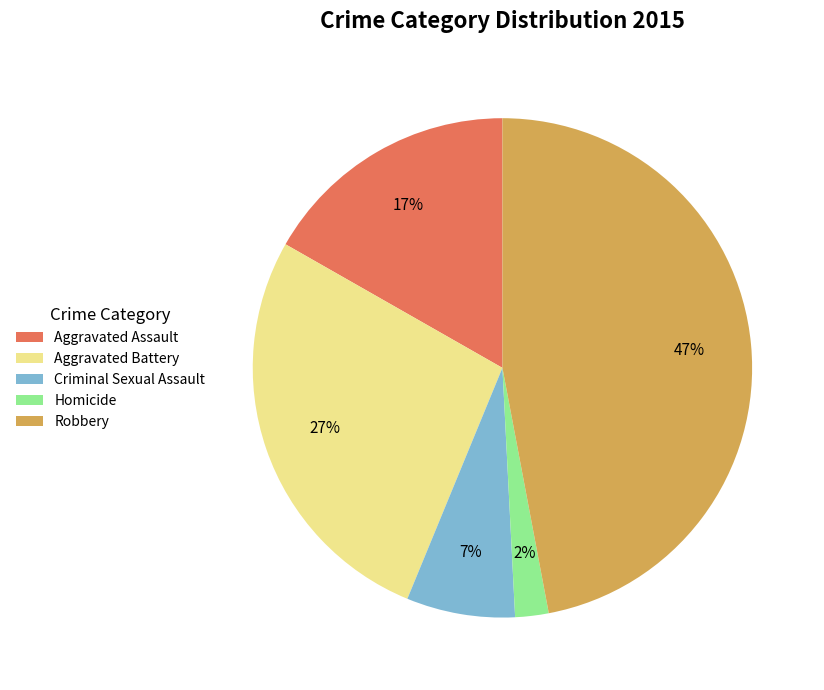

Do Homicide and Robbery together represent more than half of the pie?

No